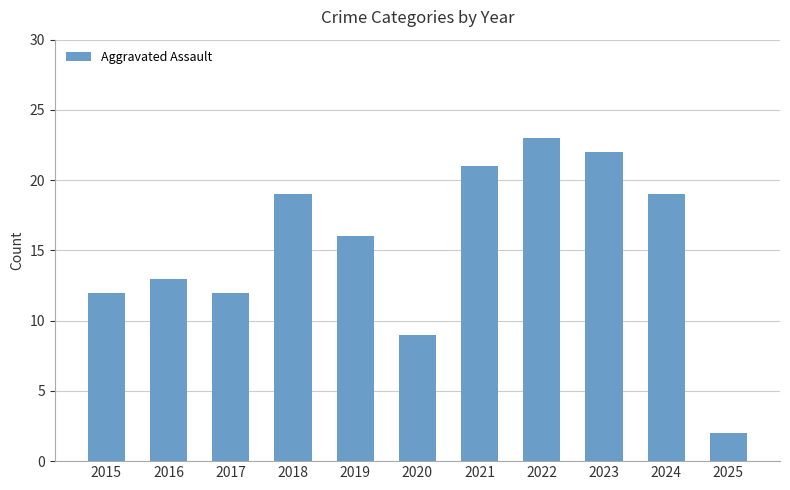

Are the bars grouped side by side (vs. stacked)?

No